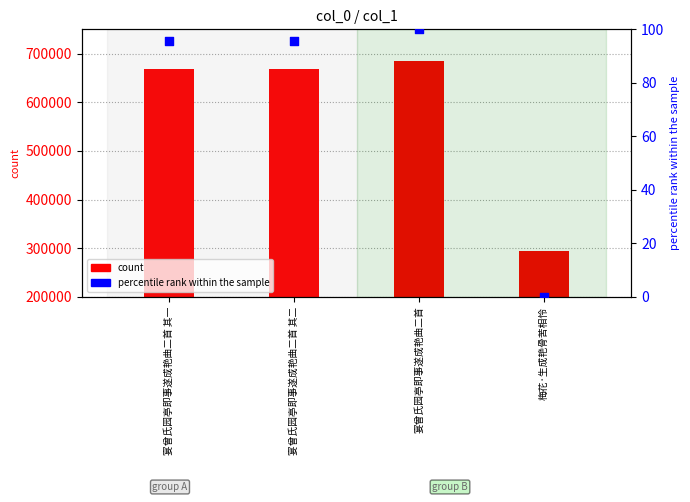

At which category is the sum across all series the highest?

宴曾氏园亭即事遂成艳曲二首